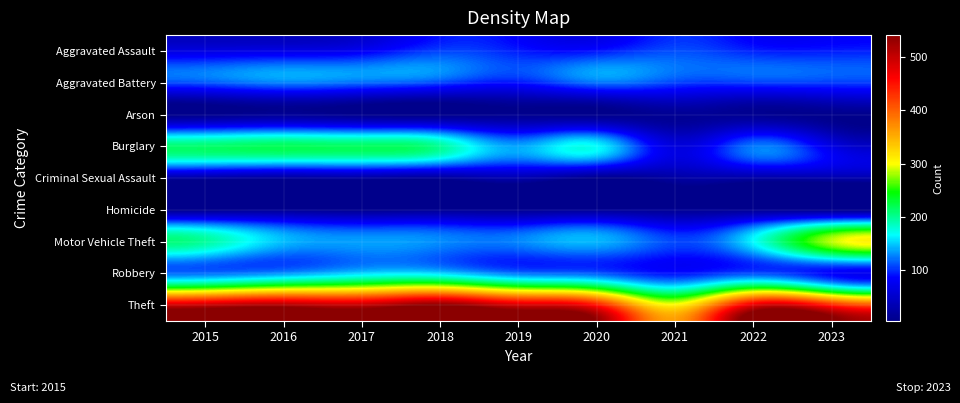

Reading left to right, transcribe all the data shown in this chart.

Aggravated Assault: 2015=66	2016=69	2017=78	2018=106	2019=94	2020=91	2021=110	2022=96	2023=94
Aggravated Battery: 2015=113	2016=127	2017=120	2018=108	2019=92	2020=122	2021=107	2022=105	2023=105
Arson: 2015=7	2016=14	2017=7	2018=5	2019=9	2020=7	2021=13	2022=11	2023=8
Burglary: 2015=212	2016=219	2017=216	2018=198	2019=138	2020=166	2021=64	2022=123	2023=68
Criminal Sexual Assault: 2015=25	2016=20	2017=23	2018=19	2019=32	2020=9	2021=23	2022=26	2023=29
Homicide: 2015=7	2016=11	2017=8	2018=11	2019=11	2020=12	2021=12	2022=11	2023=7
Motor Vehicle Theft: 2015=197	2016=146	2017=136	2018=130	2019=128	2020=143	2021=108	2022=165	2023=285
Robbery: 2015=121	2016=133	2017=154	2018=154	2019=123	2020=114	2021=91	2022=110	2023=85
Theft: 2015=499	2016=515	2017=503	2018=541	2019=491	2020=449	2021=306	2022=478	2023=440